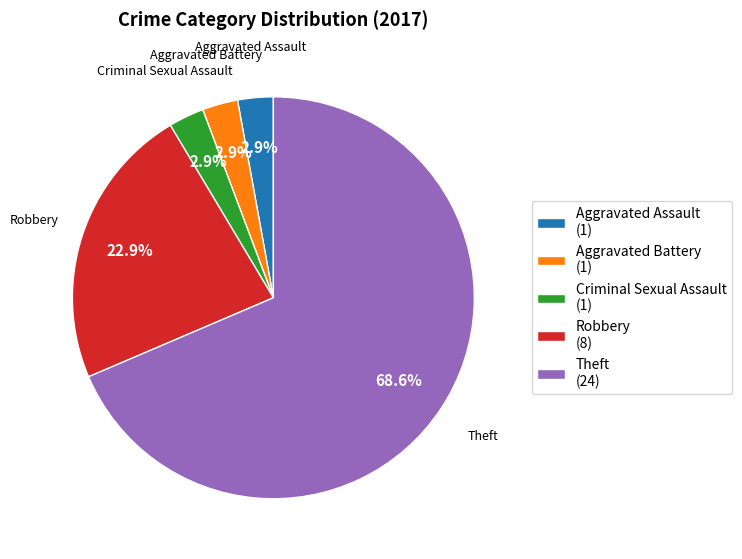

Is the sum of Aggravated Battery and Criminal Sexual Assault greater than half?

No